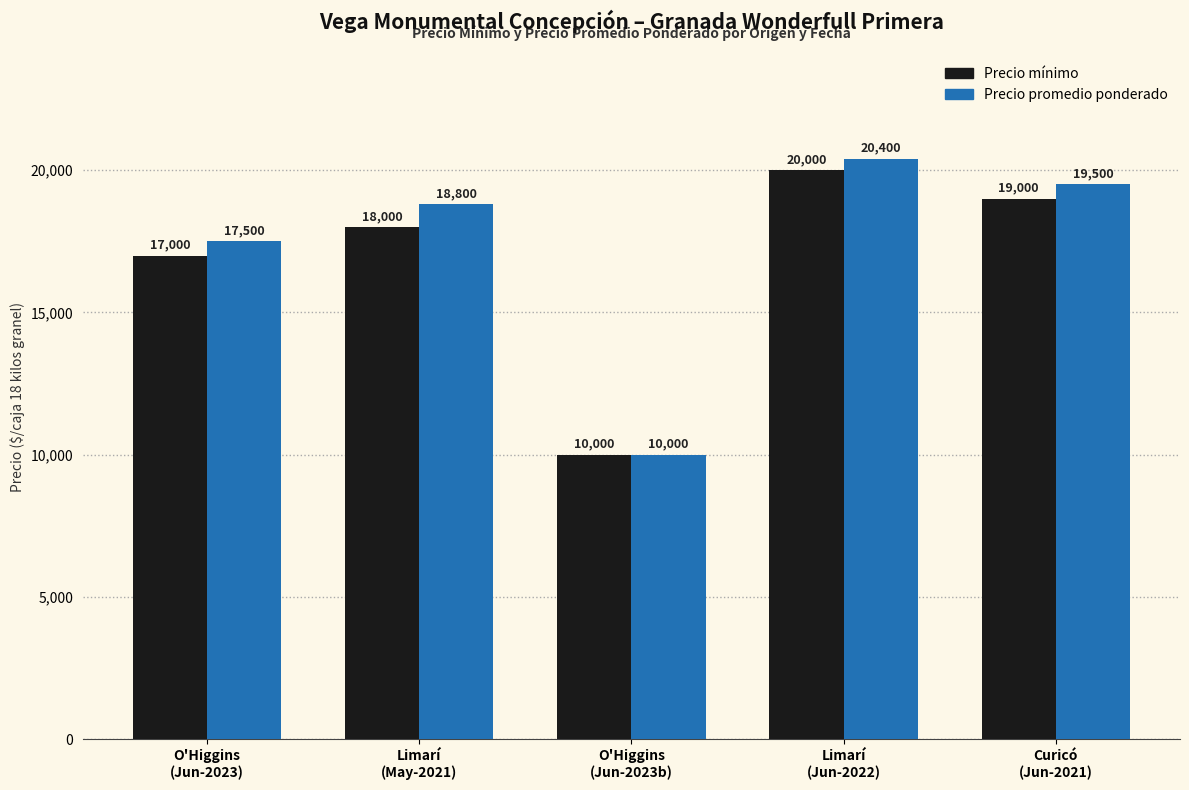

The value of Precio promedio ponderado at Curicó
(Jun-2021) is 31198. True or false?

False